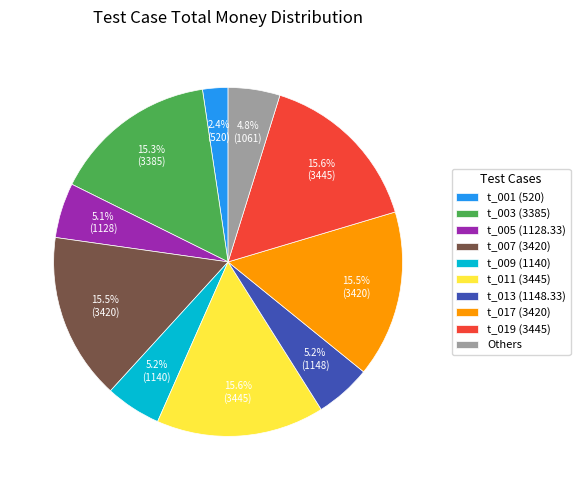

Does t_019 (3445) represent more than half of the total?

No